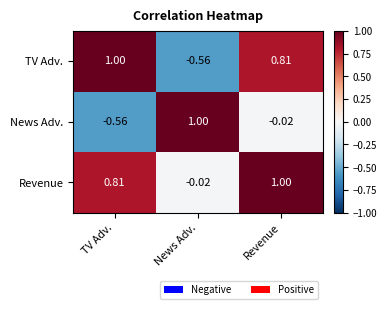

List the labels in order of News Adv. value, smallest first.

TV Adv., Revenue, News Adv.